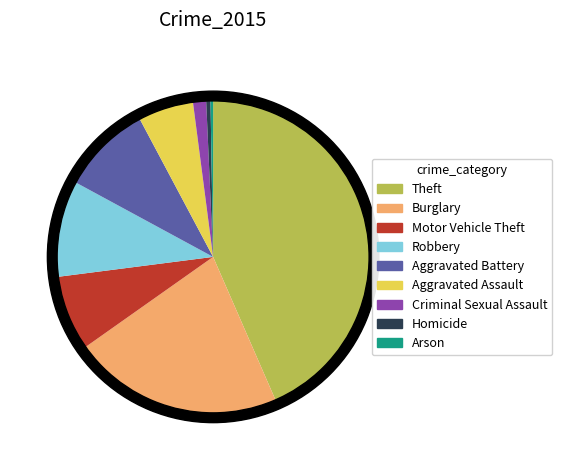

Which slice is the largest?

Theft